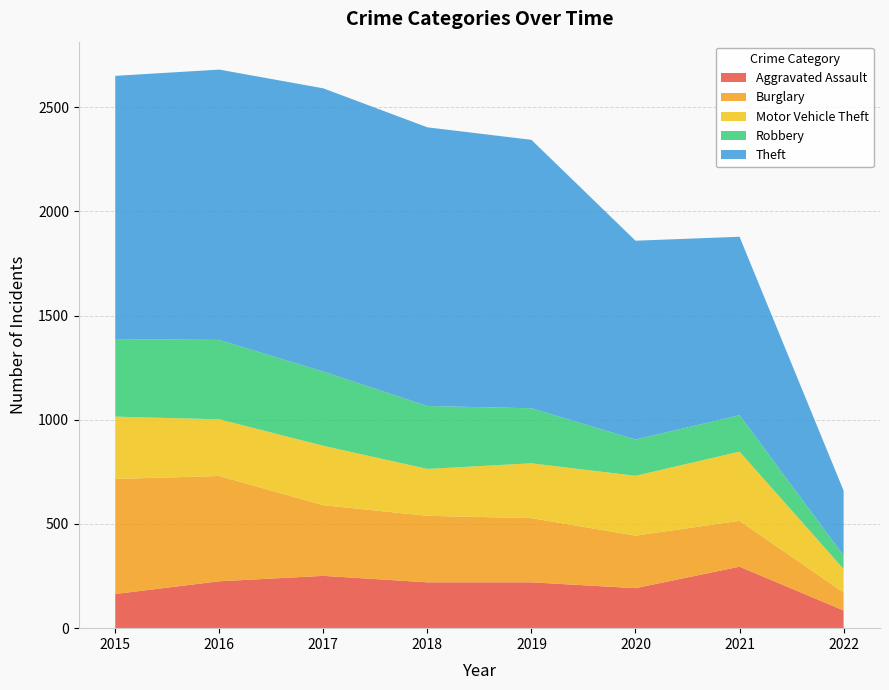

Reading left to right, extract all data points from this chart.

Aggravated Assault: 164	225	251	220	220	192	295	85
Burglary: 552	505	339	319	308	252	220	86
Motor Vehicle Theft: 299	272	285	225	263	287	332	113
Robbery: 372	381	356	302	264	174	175	65
Theft: 1263	1297	1359	1337	1288	954	856	311